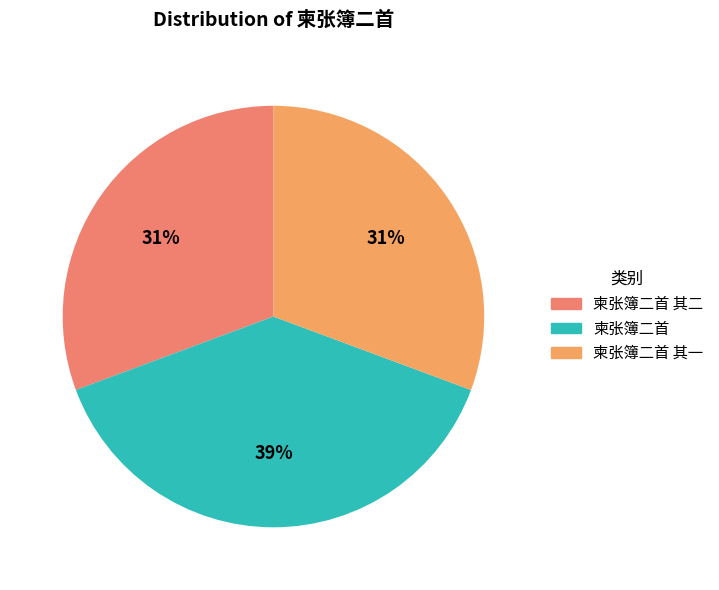

To the nearest percent, what is the average slice percentage?

33%